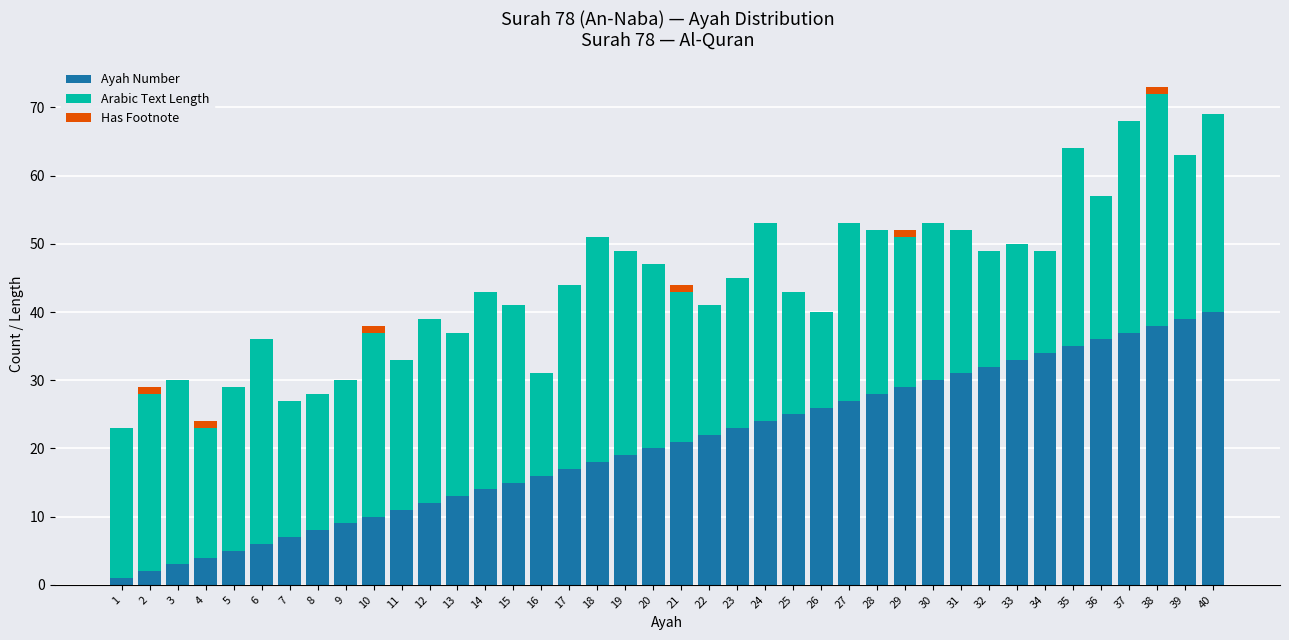

What is the sum of all Ayah Number values?

820